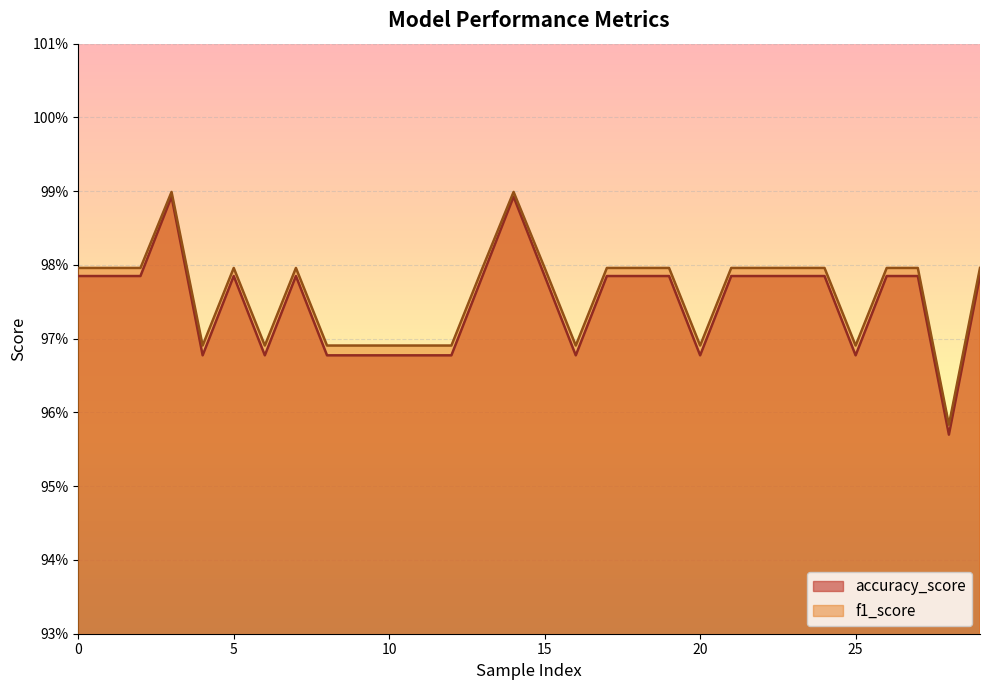

What is the value of the accuracy_score point at the 4th from the left?

1.0